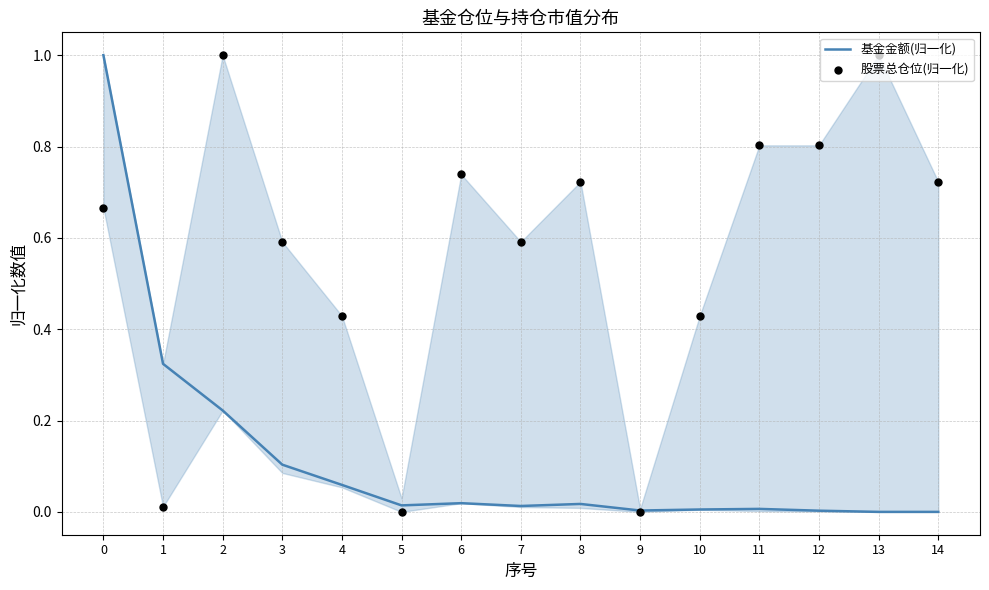

Which series contains the lowest Y value?

基金金额(归一化)